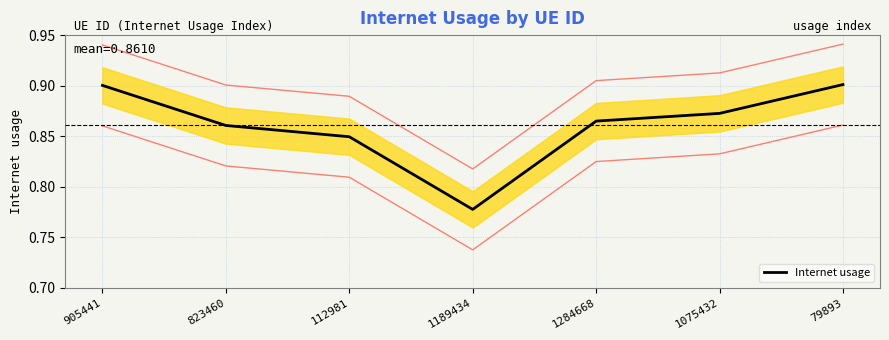

The value at 79893 is 0.9. True or false?

True